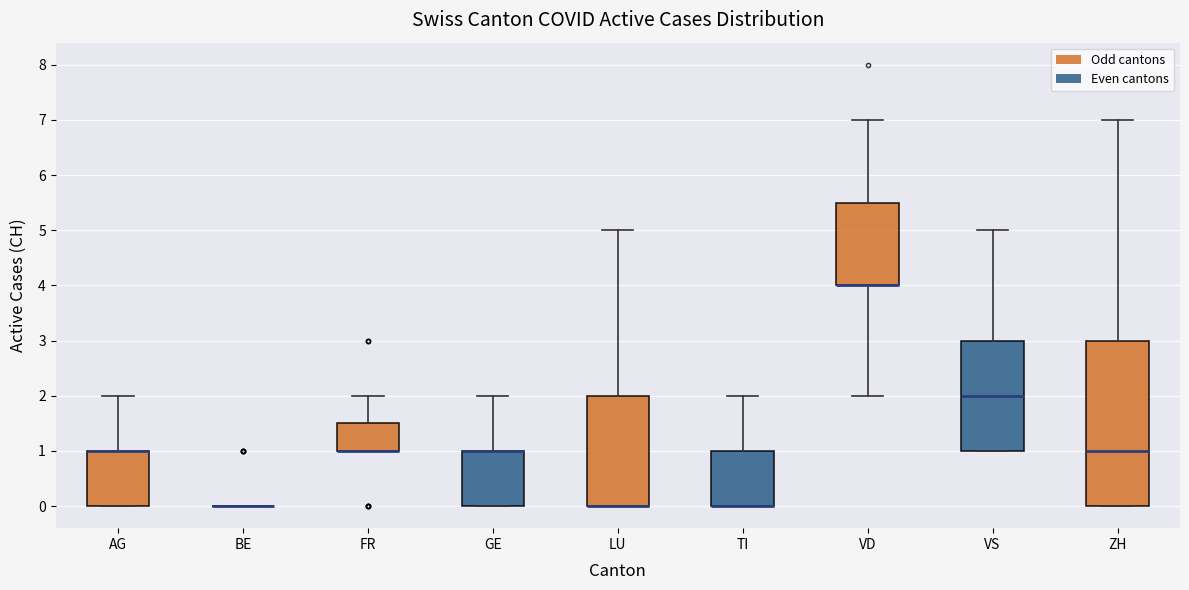

Reading left to right, transcribe this box plot: for each box, give where its median line is, the range the box spans, and where its two whiskers end, as read against the y-axis. The values are not printed on the chart, so give them approximately, as read against the axis.

AG: median 1.0 (drawn on the box's upper edge), box 0.0 to 1.0, whiskers 0.0 to 2.0
BE: box collapsed to a line at 0.0, whiskers 0.0 to 0.0
FR: median 1.0 (drawn on the box's lower edge), box 1.0 to 1.5, whiskers 1.0 to 2.0
GE: median 1.0 (drawn on the box's upper edge), box 0.0 to 1.0, whiskers 0.0 to 2.0
LU: median 0.0 (drawn on the box's lower edge), box 0.0 to 2.0, whiskers 0.0 to 5.0
TI: median 0.0 (drawn on the box's lower edge), box 0.0 to 1.0, whiskers 0.0 to 2.0
VD: median 4.0 (drawn on the box's lower edge), box 4.0 to 5.5, whiskers 2.0 to 7.0
VS: median 2.0, box 1.0 to 3.0, whiskers 1.0 to 5.0
ZH: median 1.0, box 0.0 to 3.0, whiskers 0.0 to 7.0